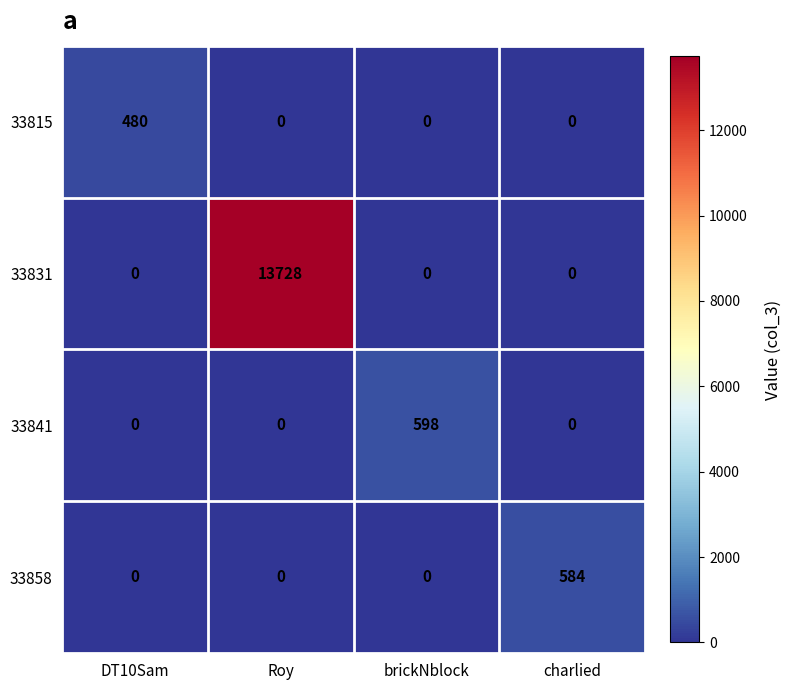

What is the maximum value for 33858?

584